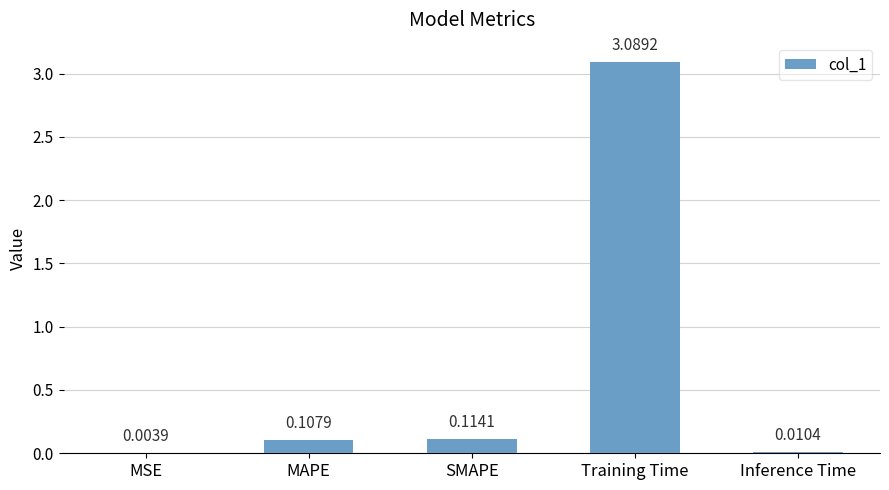

What is the sum of all values?

3.3